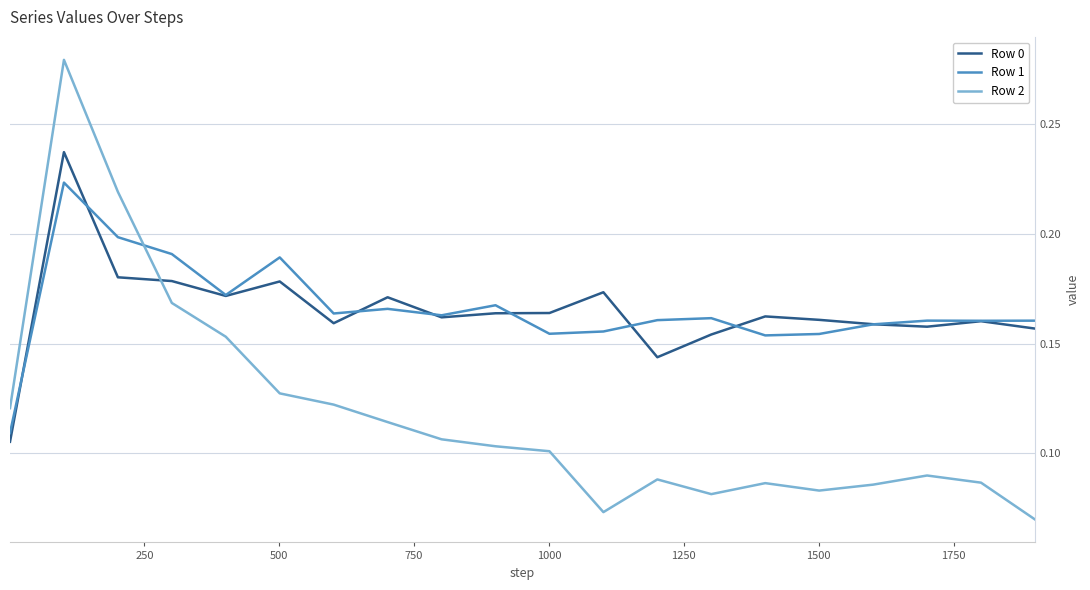

Which series has the largest range (max minus min)?

Row 2